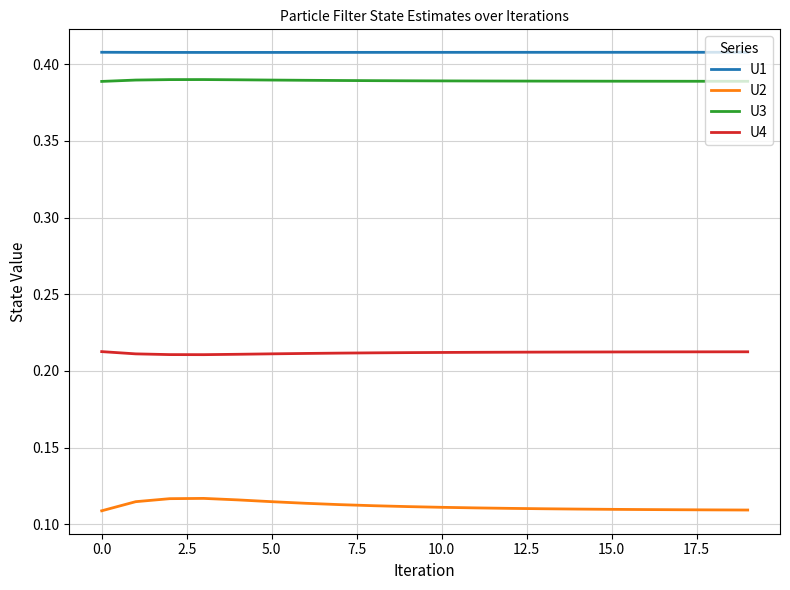

Rank the series by their maximum value, from highest to lowest.

U1, U3, U4, U2